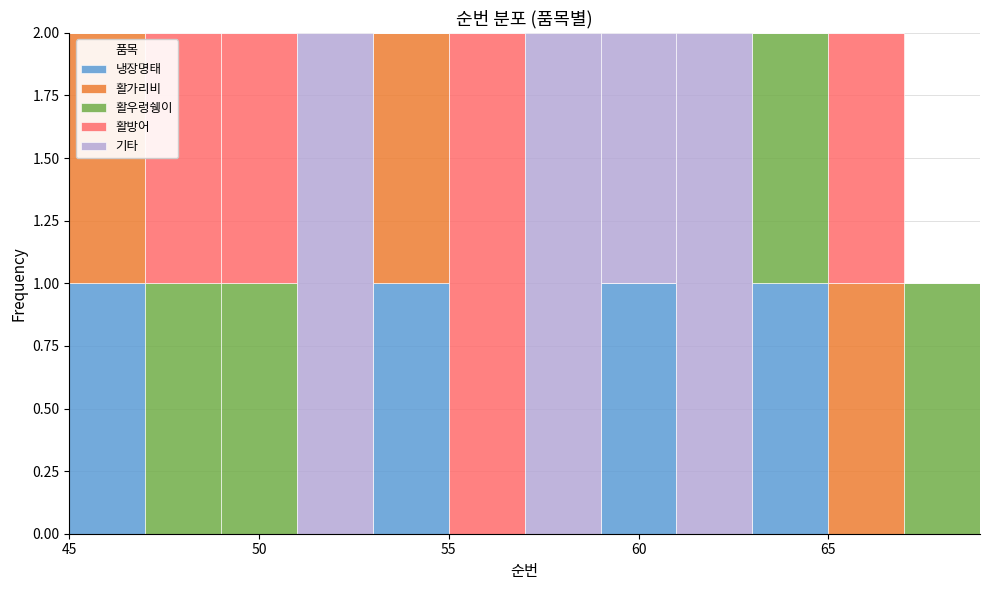

What is the total height of the stacked bar covering 67 to 69 on the x-axis? The values are not printed on the chart, so give them approximately, as read against the axis.

1